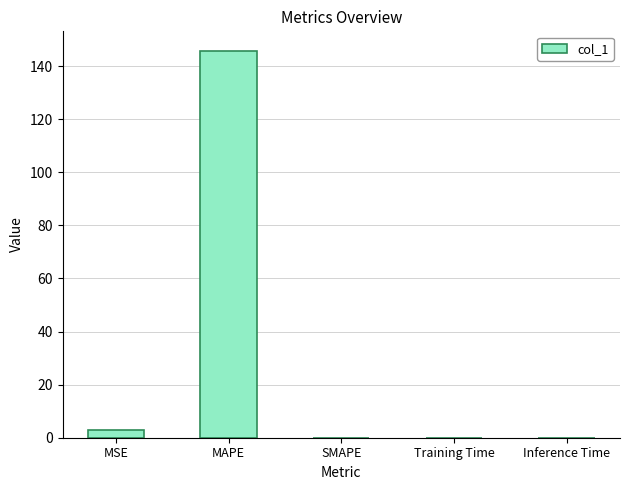

What is the average value?

29.8